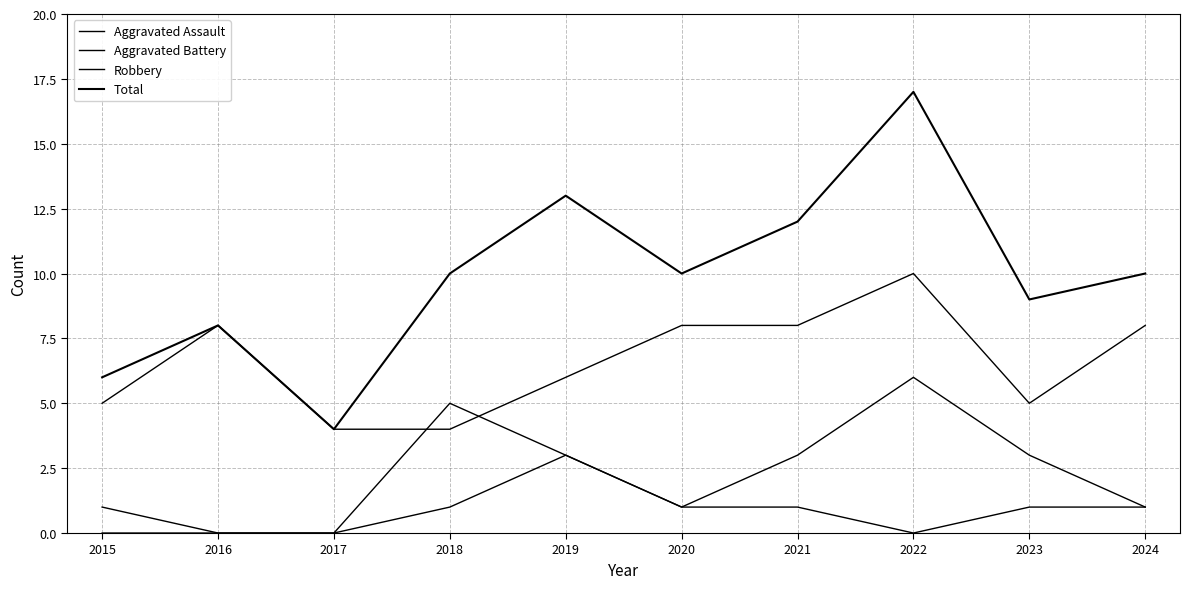

How many lines are shown in the chart?

4